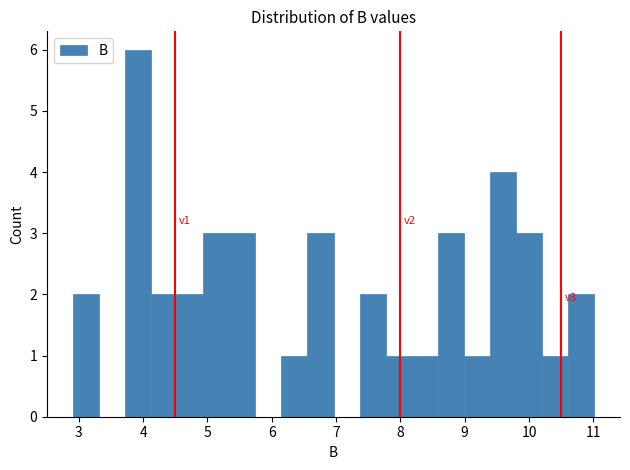

Over which range of the x-axis is the bar tallest?

3.7 to 4.1